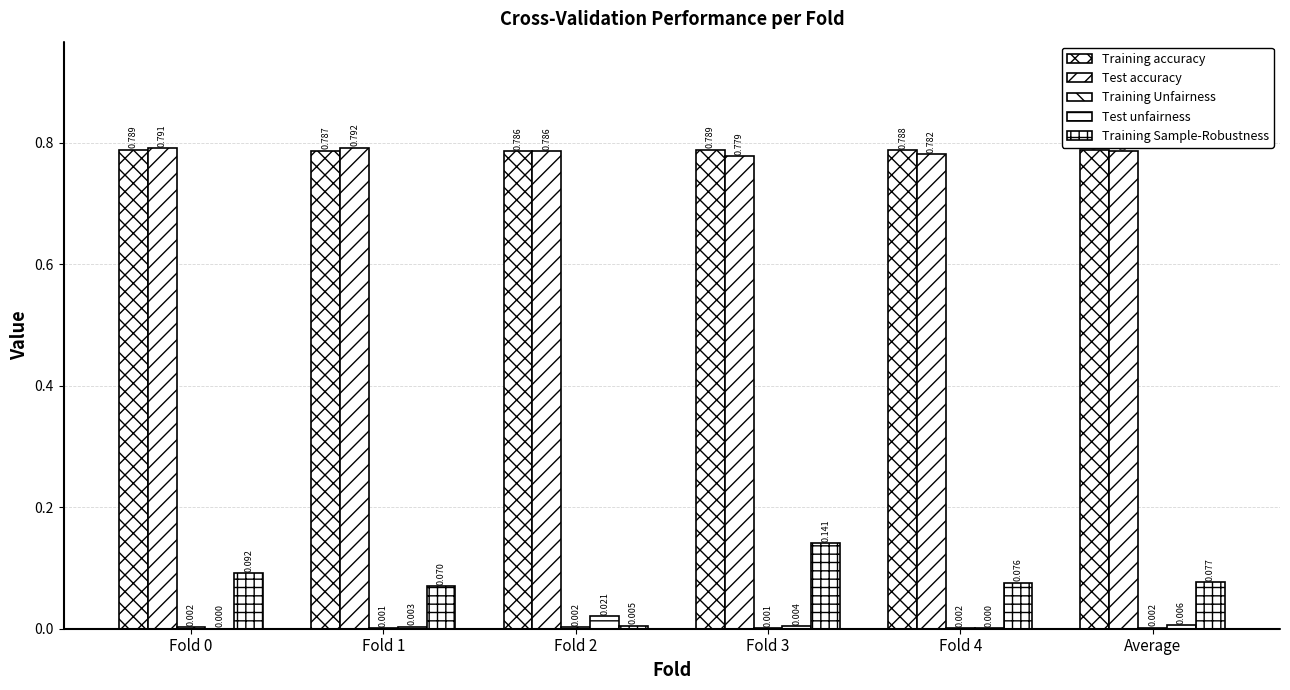

True or false: Training Sample-Robustness has a value of 0.1 at Average.

True